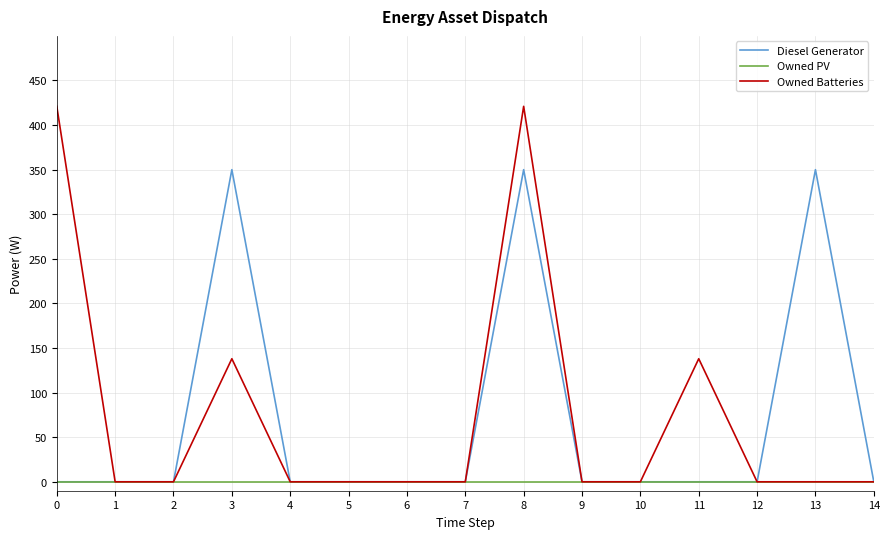

What is the total value across all series at 13?

350